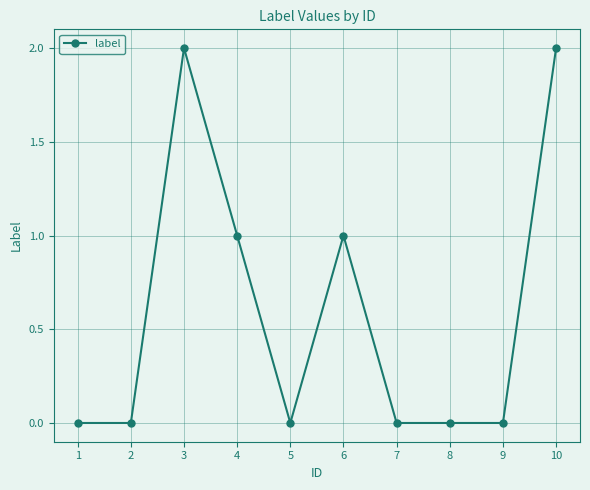

Where is the first local maximum?

3